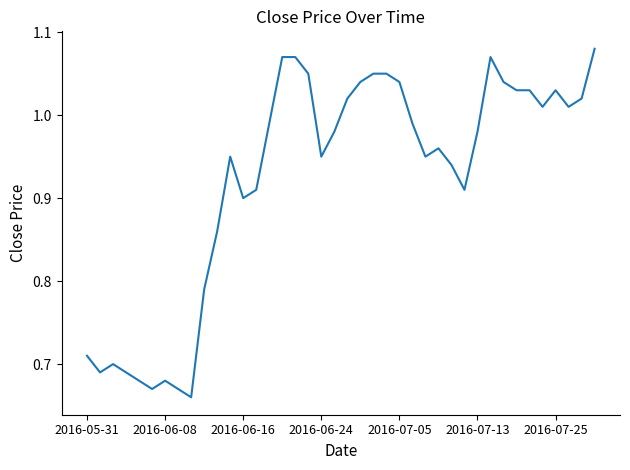

What is the difference between the maximum and minimum values?

0.4